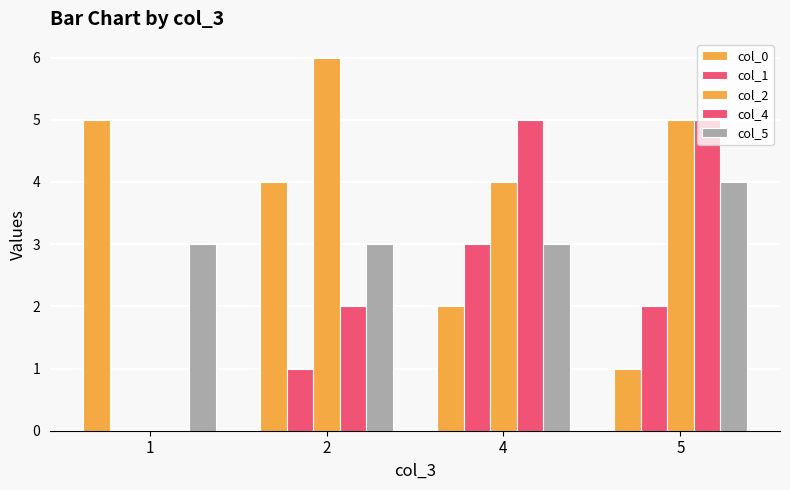

Read the col_1 value at 4.

3